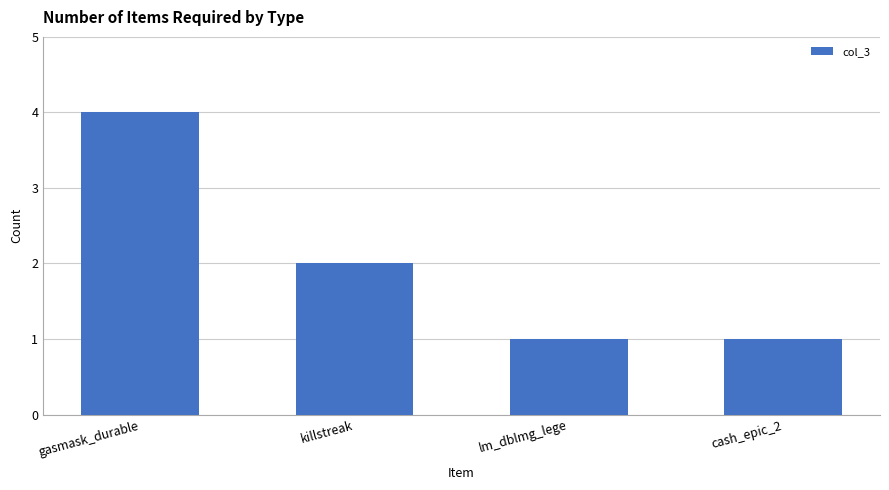

What is the value of the 2nd bar from the left?

2